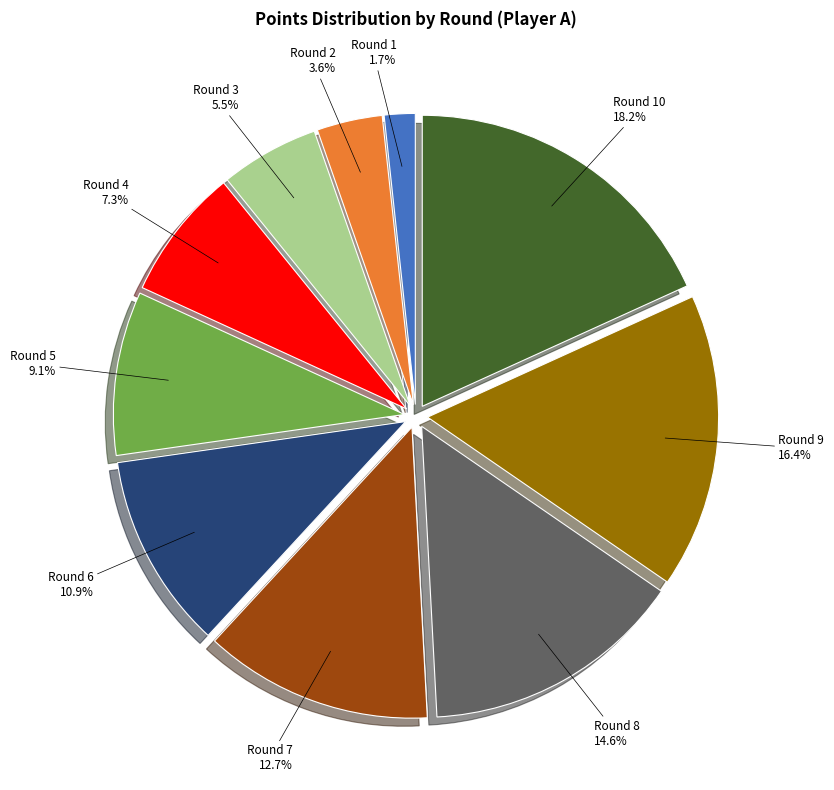

Rank the categories by value from highest to lowest.

Round 10, Round 9, Round 8, Round 7, Round 6, Round 5, Round 4, Round 3, Round 2, Round 1